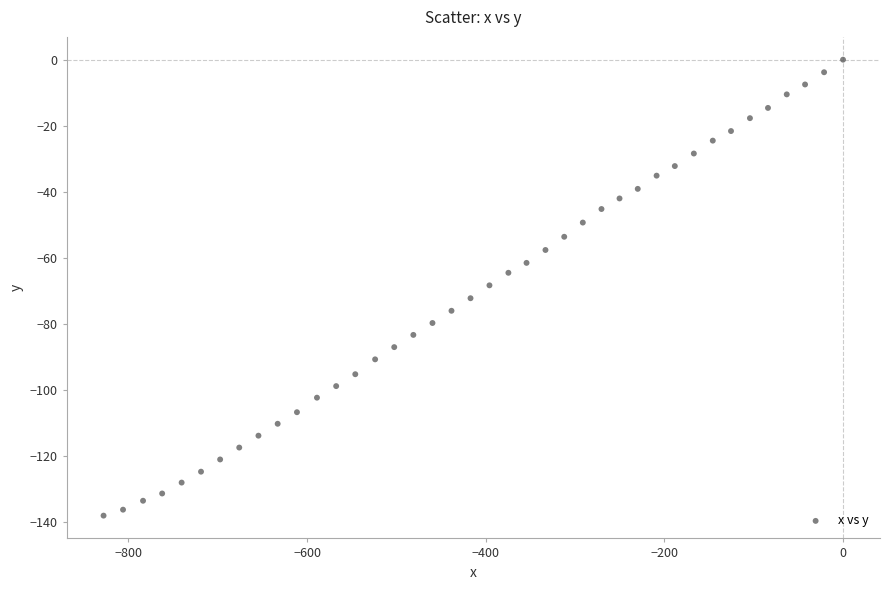

What is the range of Y values (max minus min)?

138.0